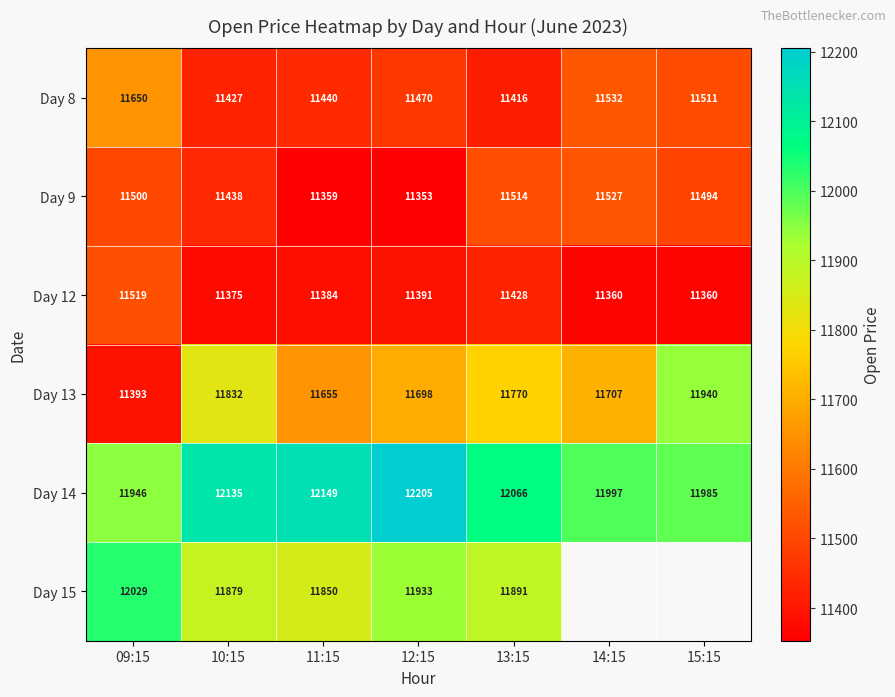

True or false: Day 14 has a value of 18335.2 at 15:15.

False